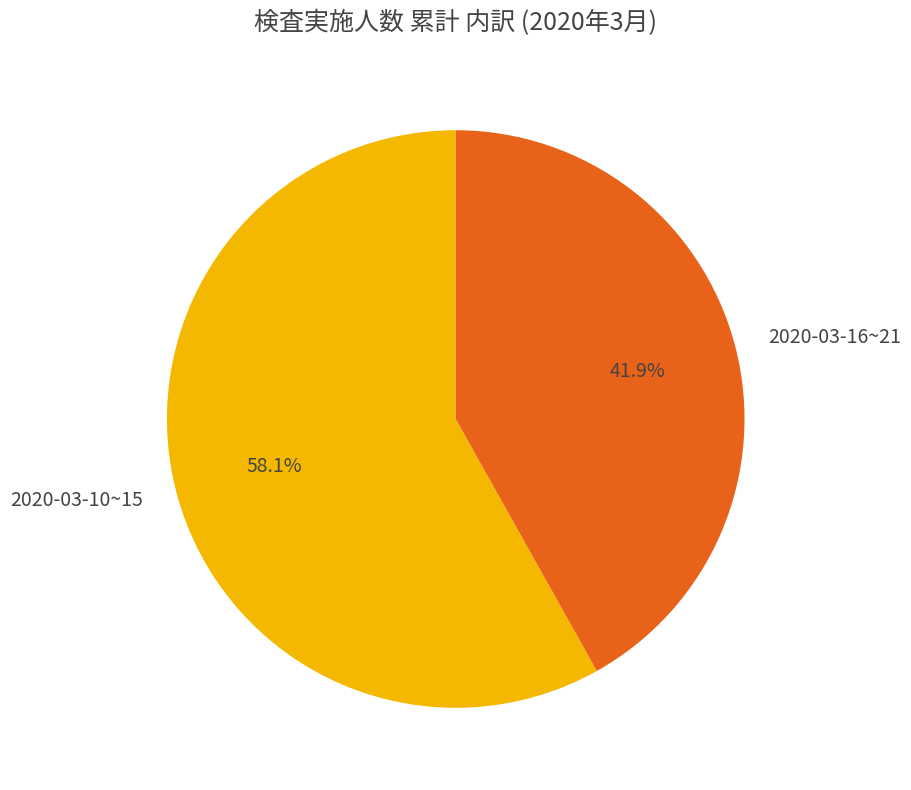

Rank the categories by value from lowest to highest.

2020-03-16~21, 2020-03-10~15